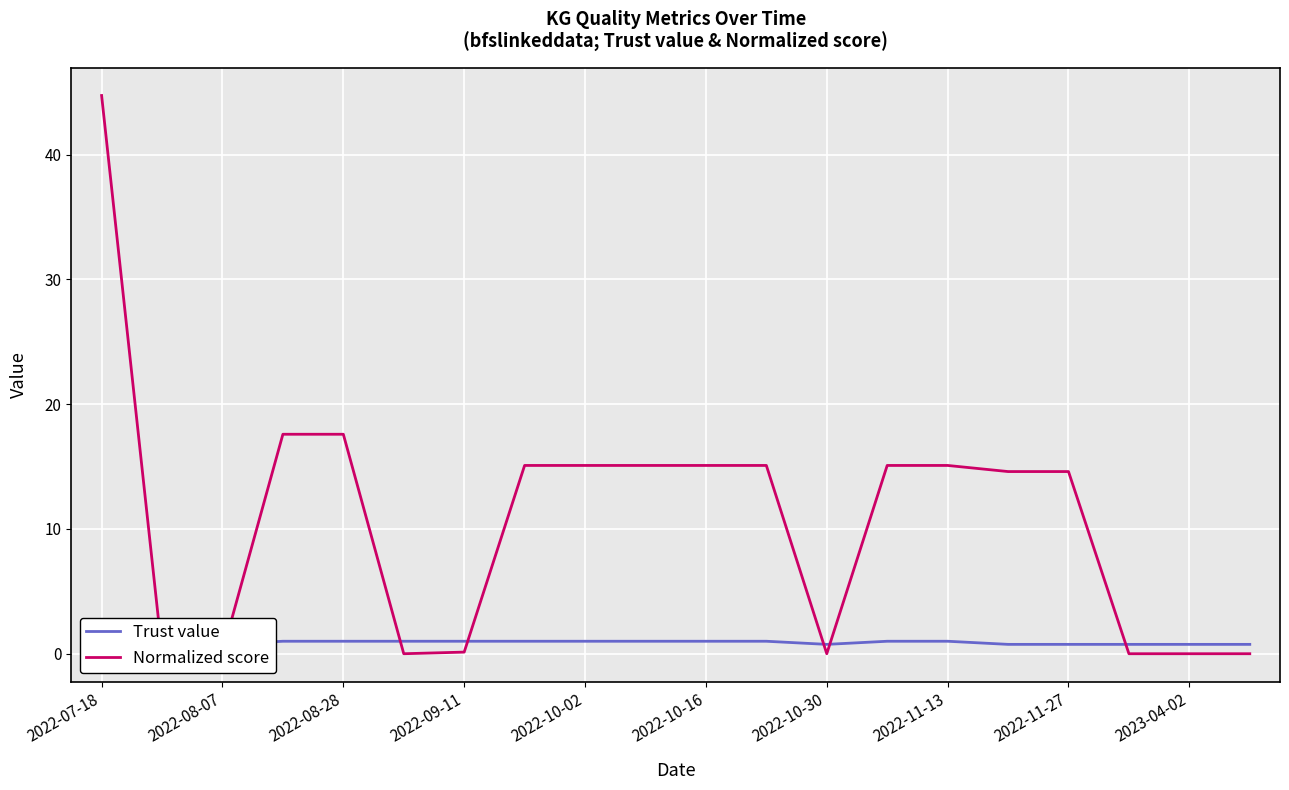

Which series has the largest total across all categories?

Normalized score